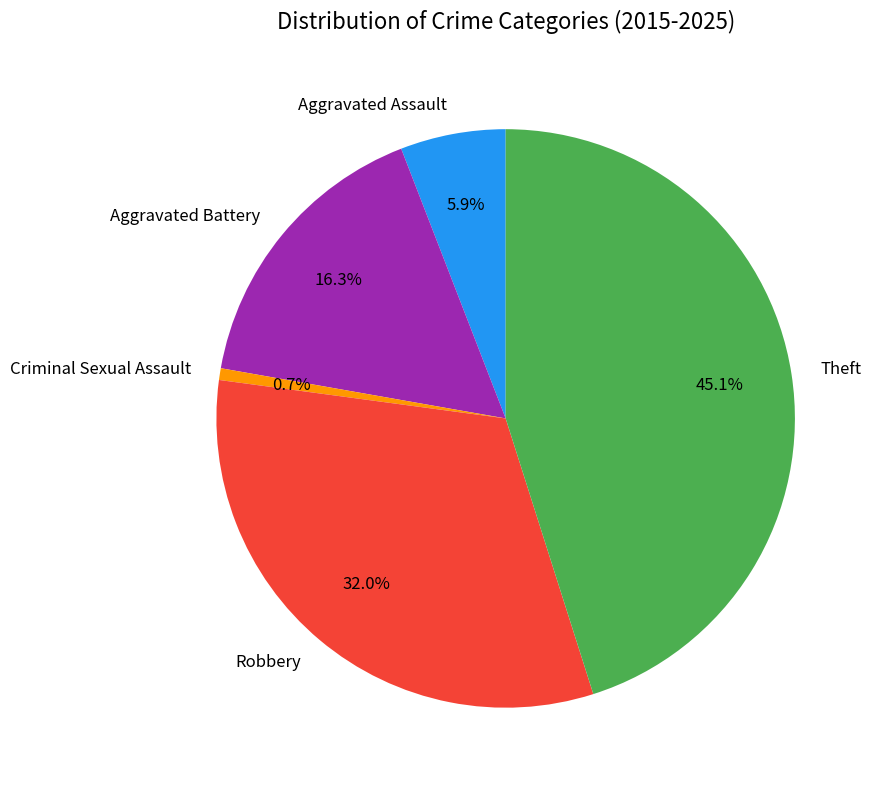

To the nearest percent, what is the combined percentage of Aggravated Battery and Robbery?

48%